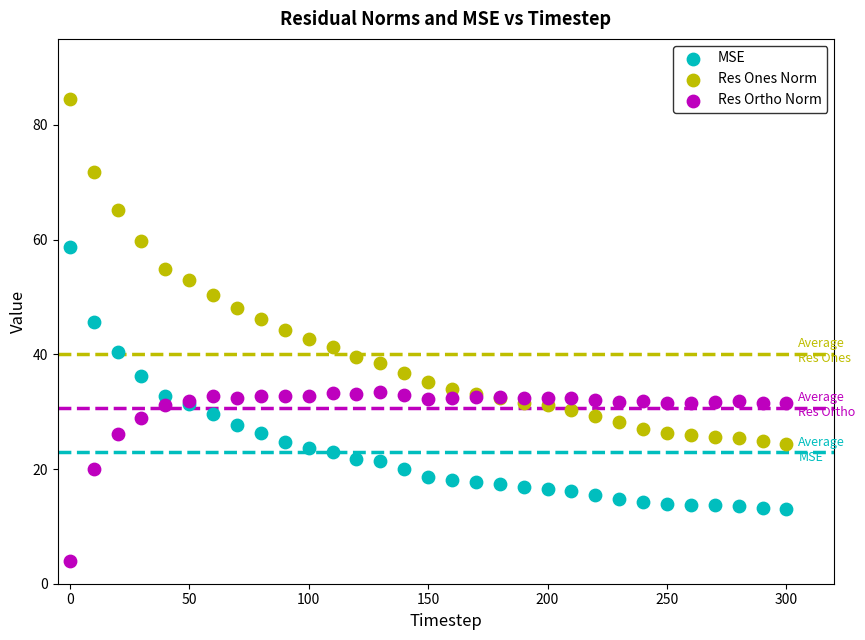

Which series has the largest Y range (max minus min)?

Res Ones Norm